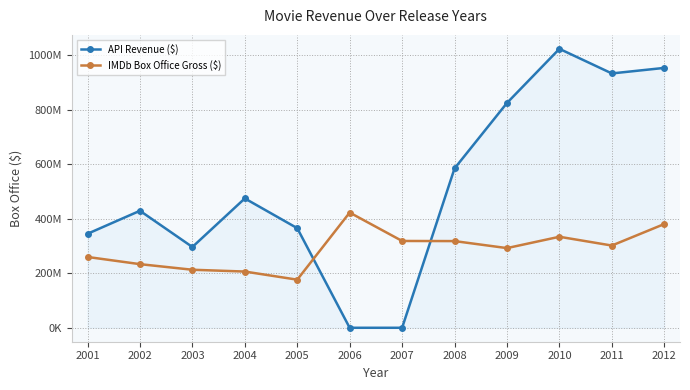

After their last crossing, which series has the higher values: API Revenue ($) or IMDb Box Office Gross ($)?

API Revenue ($)